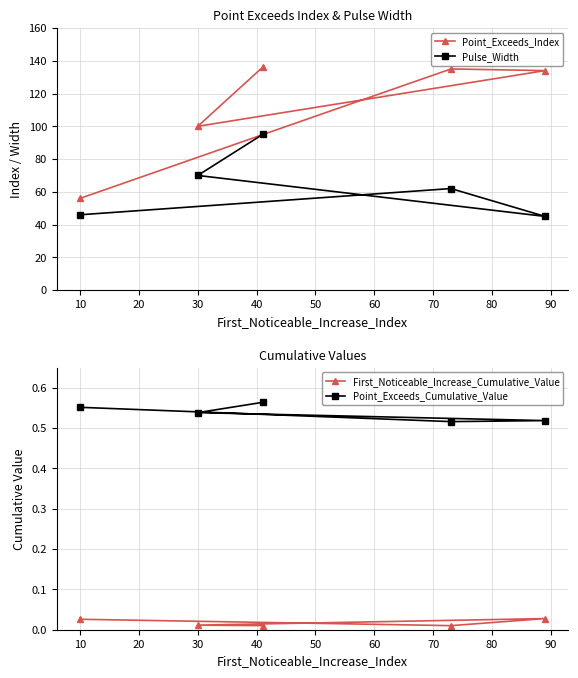

At which category does Point_Exceeds_Index reach its first local valley?

30